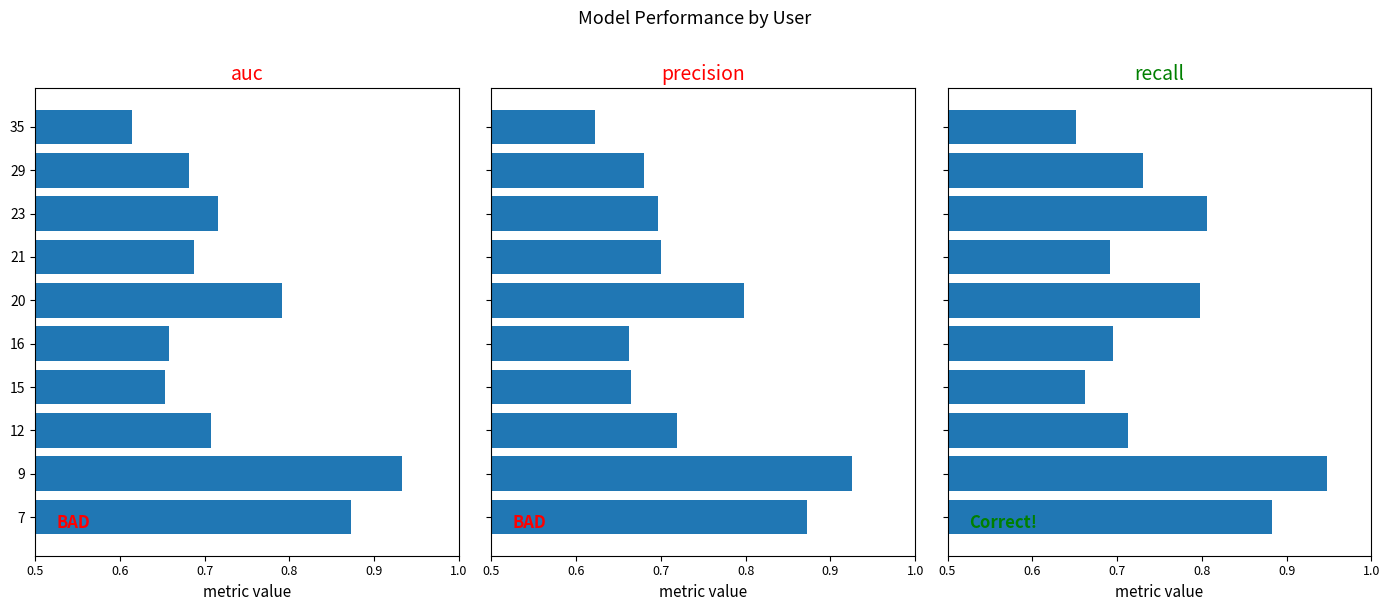

True or false: auc has a value of 0.7 at 15.

True